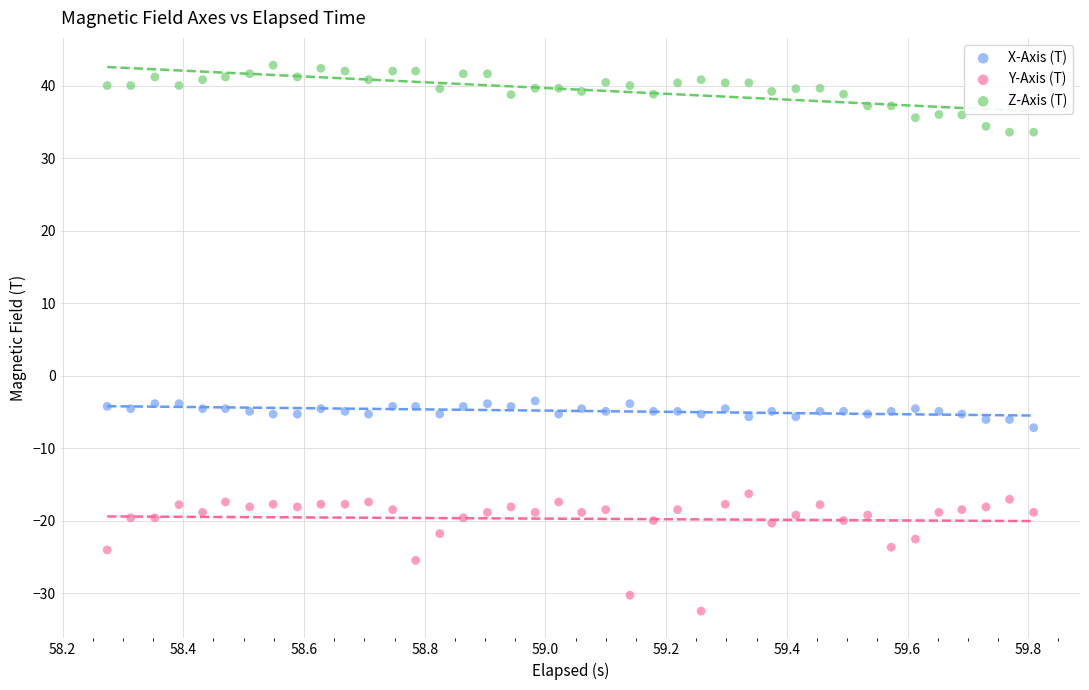

Which series reaches the minimum Y coordinate?

Y-Axis (T)